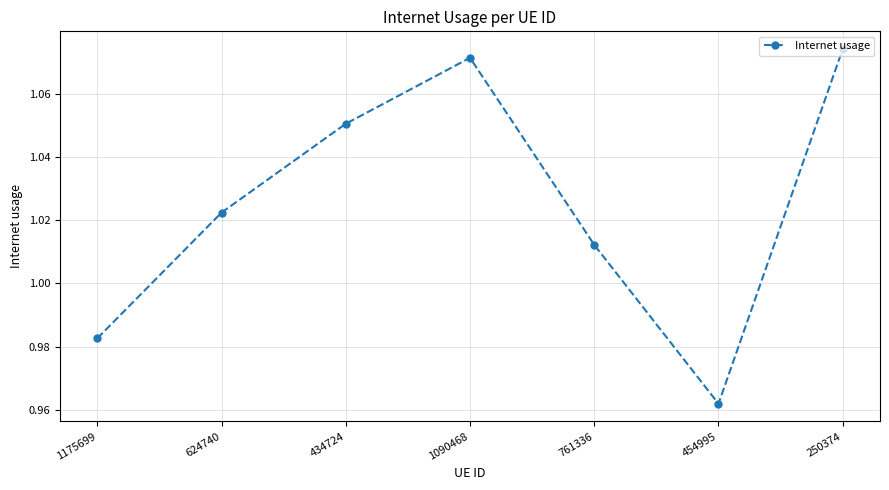

How many lines are shown in the chart?

1